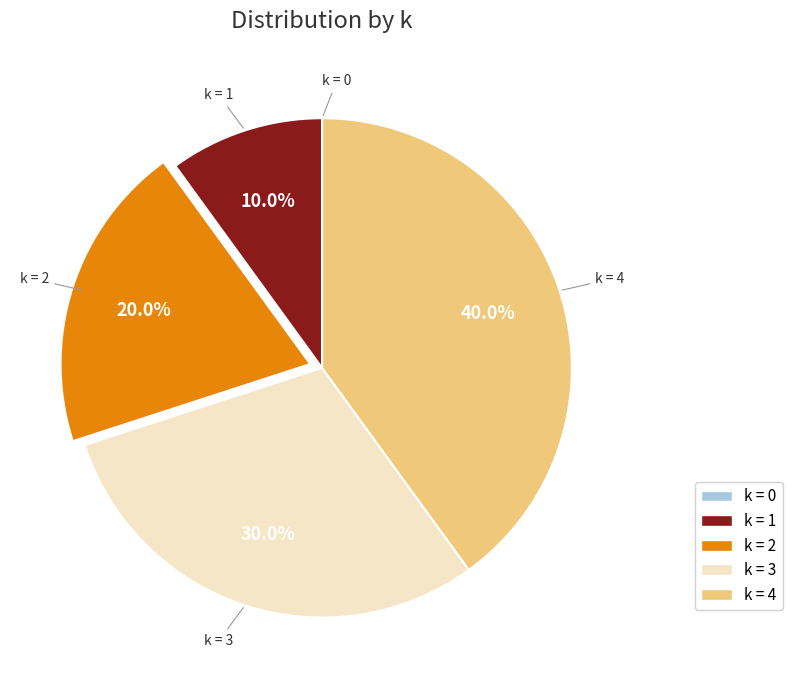

Does any single category account for the majority?

No